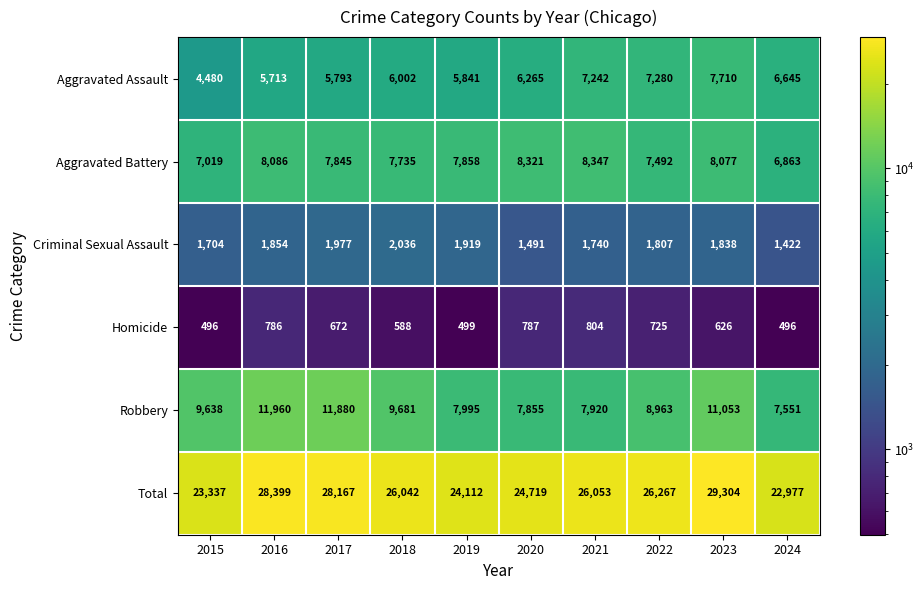

What is the minimum value shown in the chart?

496